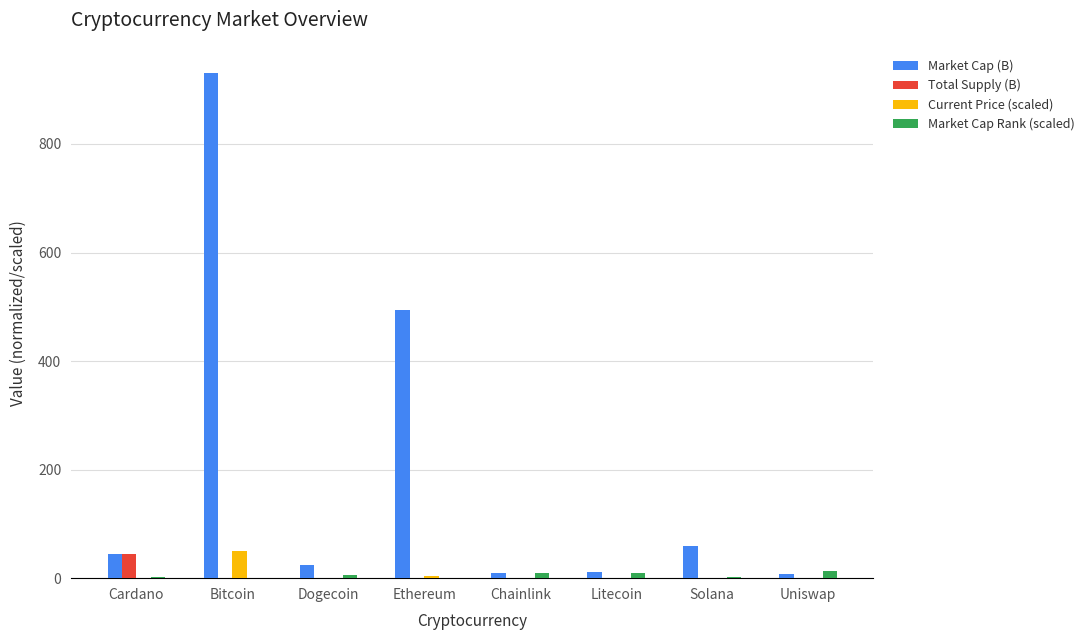

Does the chart contain stacked bars?

No